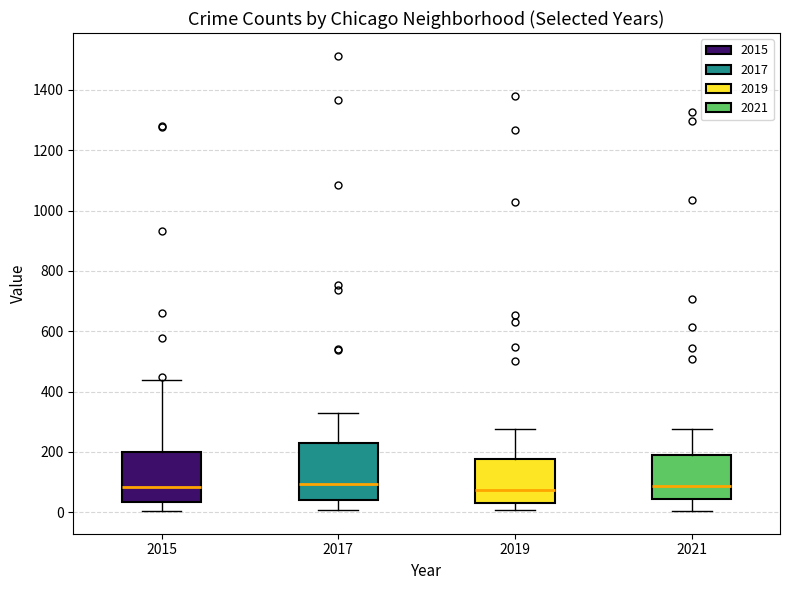

Which box is the tallest, from its lower edge to its upper edge?

2017